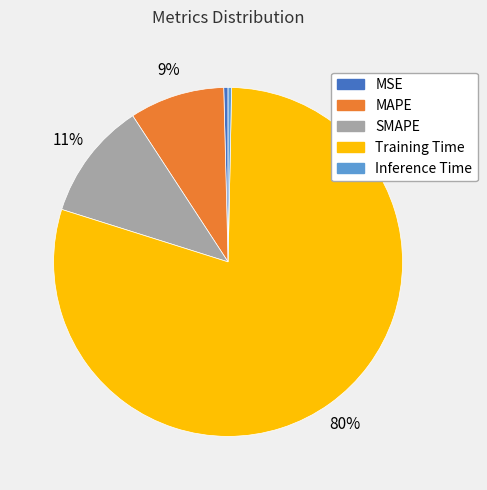

Is the sum of MSE and MAPE greater than half?

No